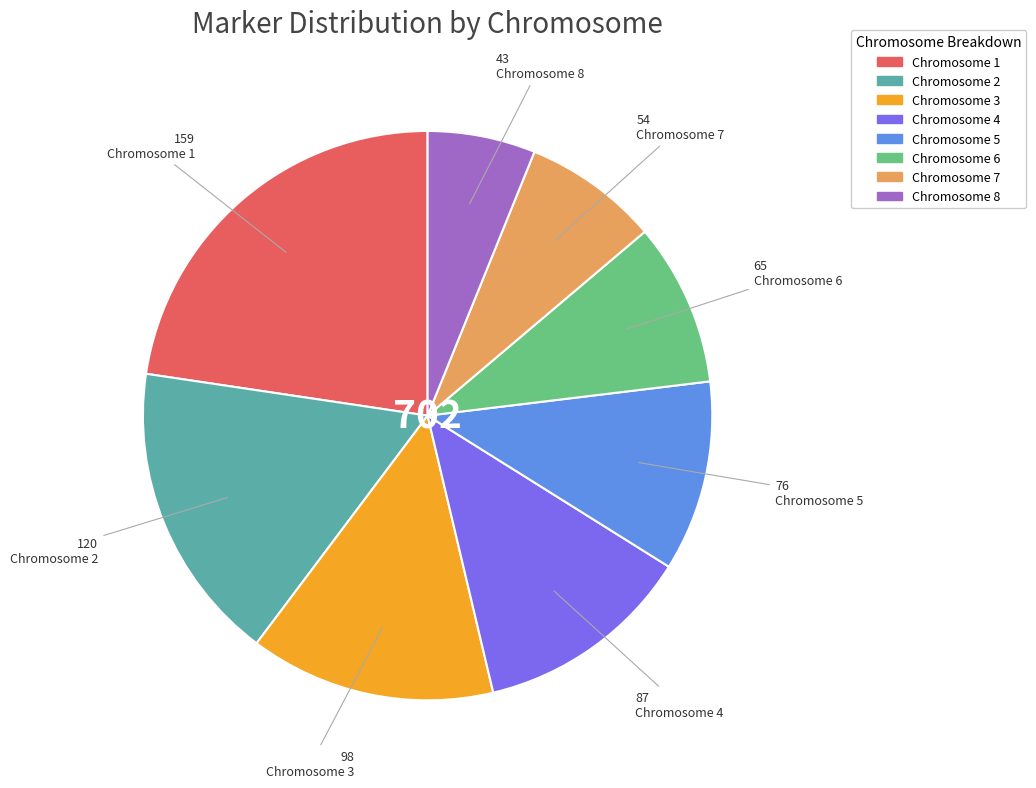

Which category has the smallest portion of the pie?

Chromosome 8